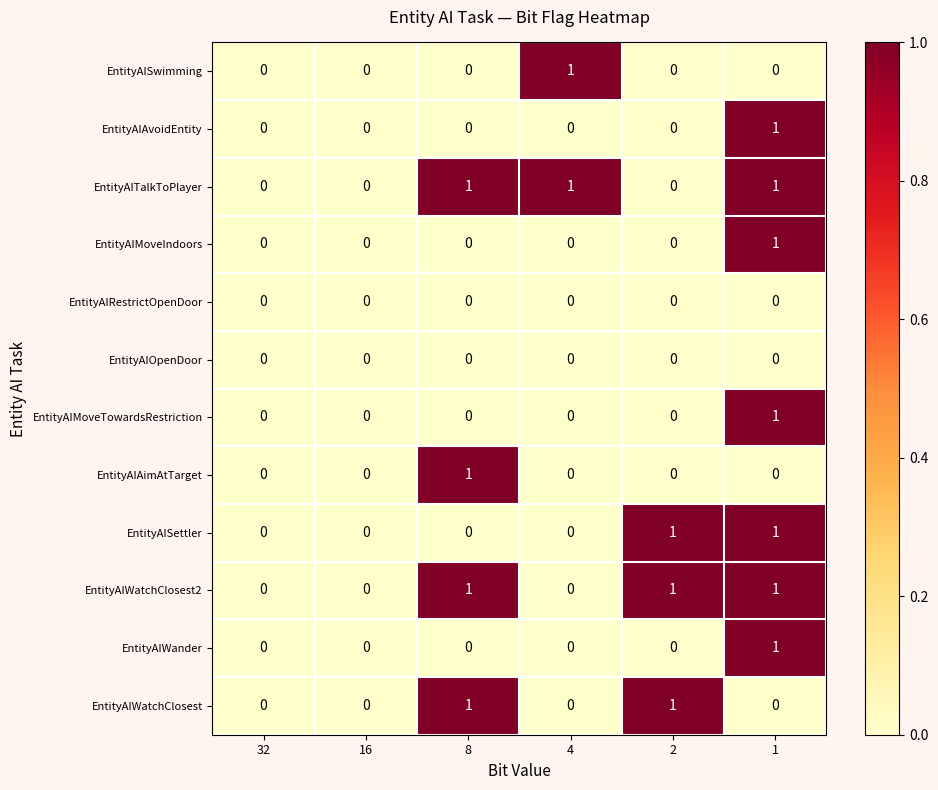

Is it true that EntityAIMoveIndoors equals 1 at 1?

True